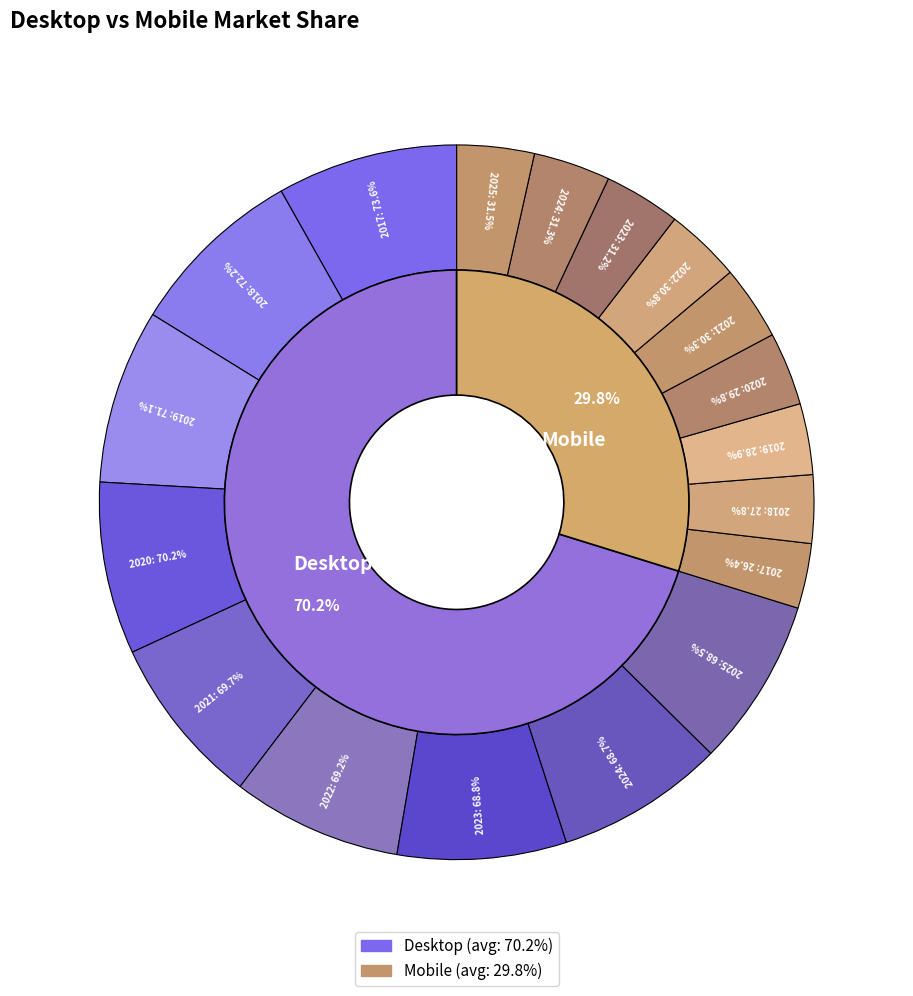

What is the difference between the highest and lowest values at 2025?

37.1